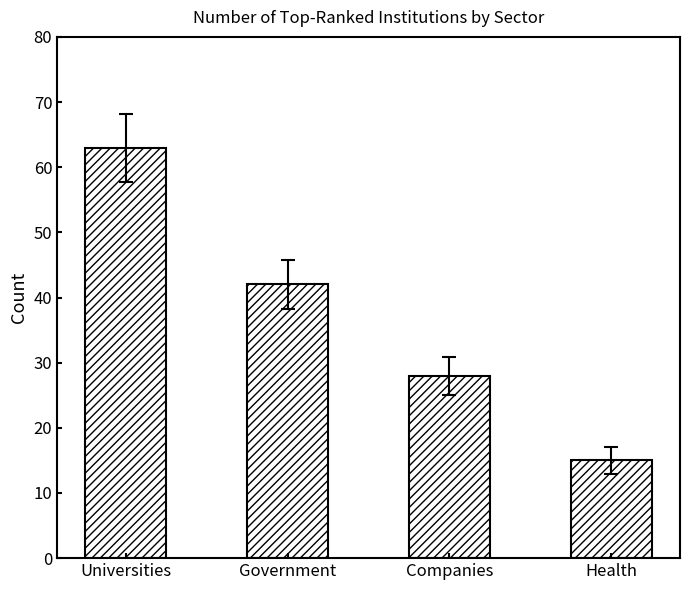

Where is the data nearest to the value 39?

Government